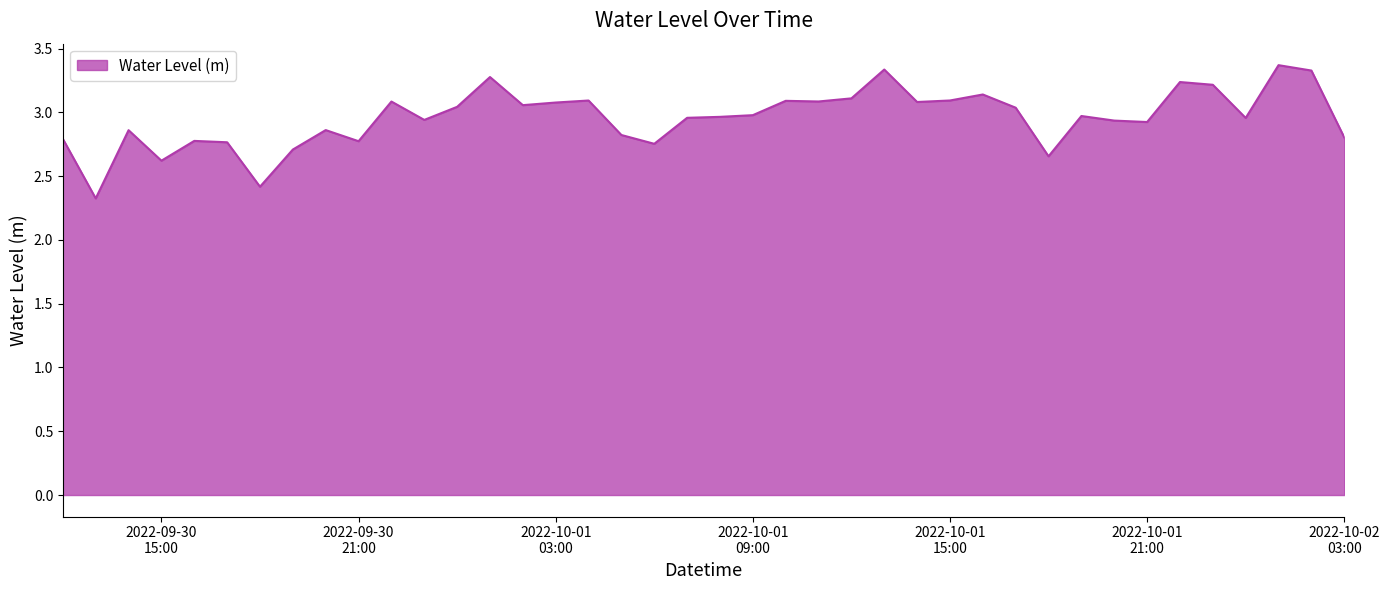

What is the greatest value displayed?

3.4